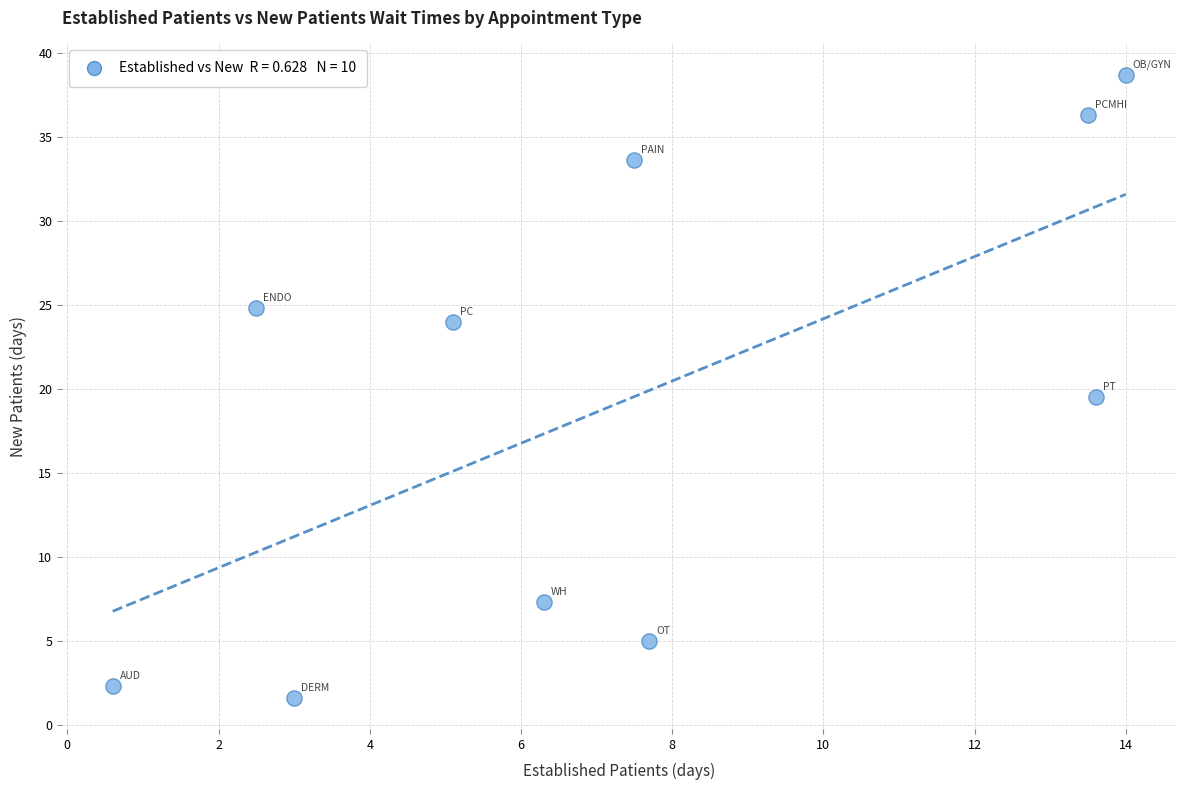

What Y value in the scatter plot is closest to 20?

19.5